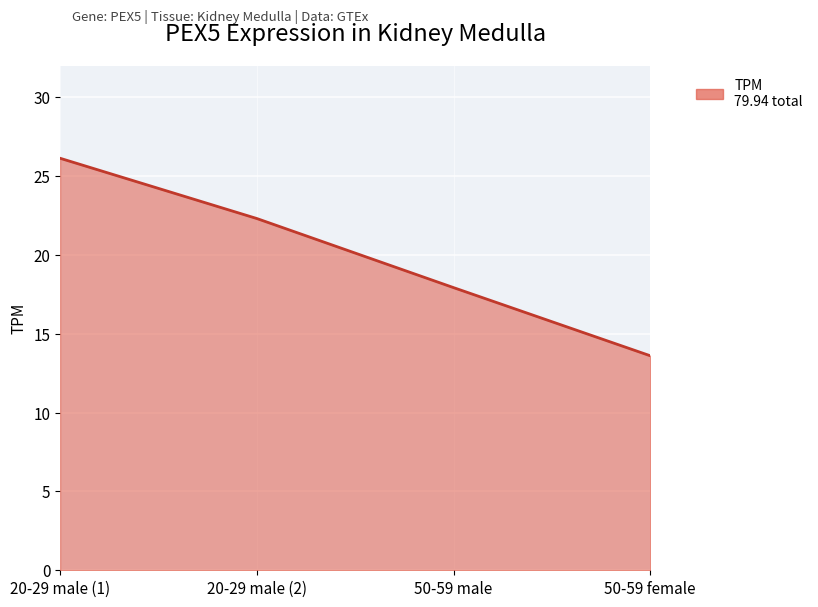

The value at 50-59 female is 13.6. True or false?

True